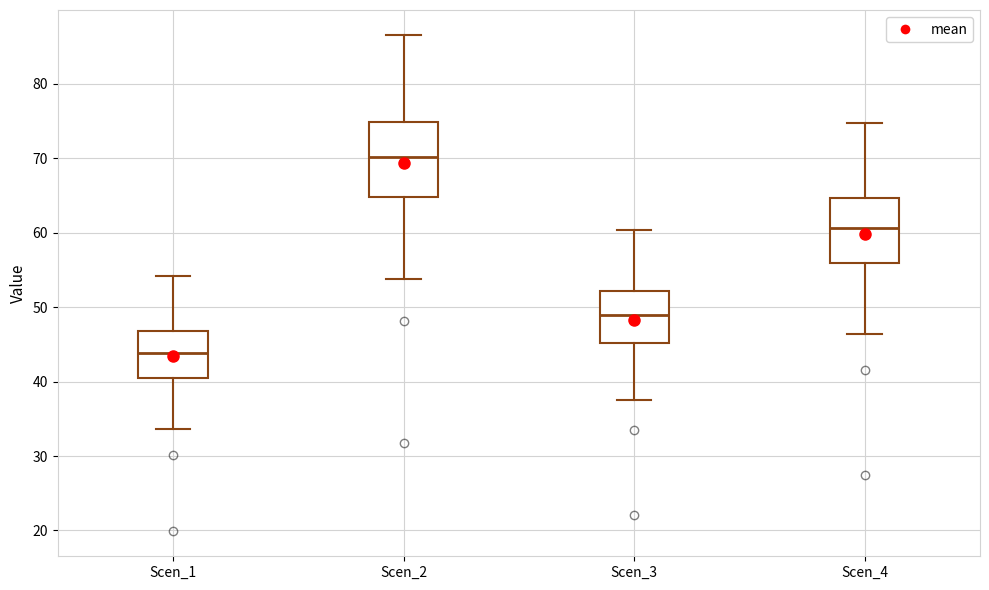

Which box is the tallest, from its lower edge to its upper edge?

Scen_2